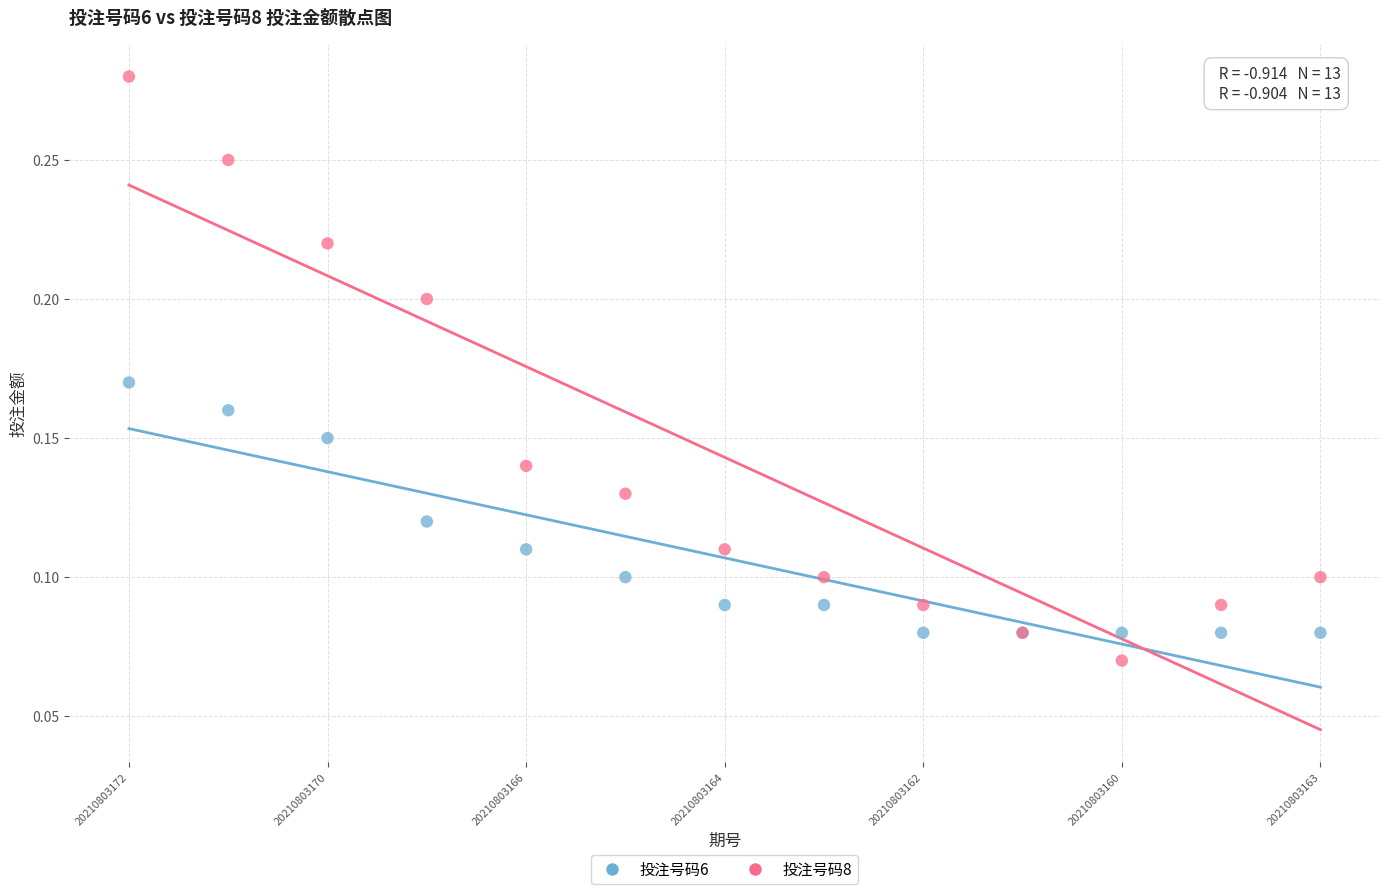

Which series has the widest spread of Y values?

投注号码8